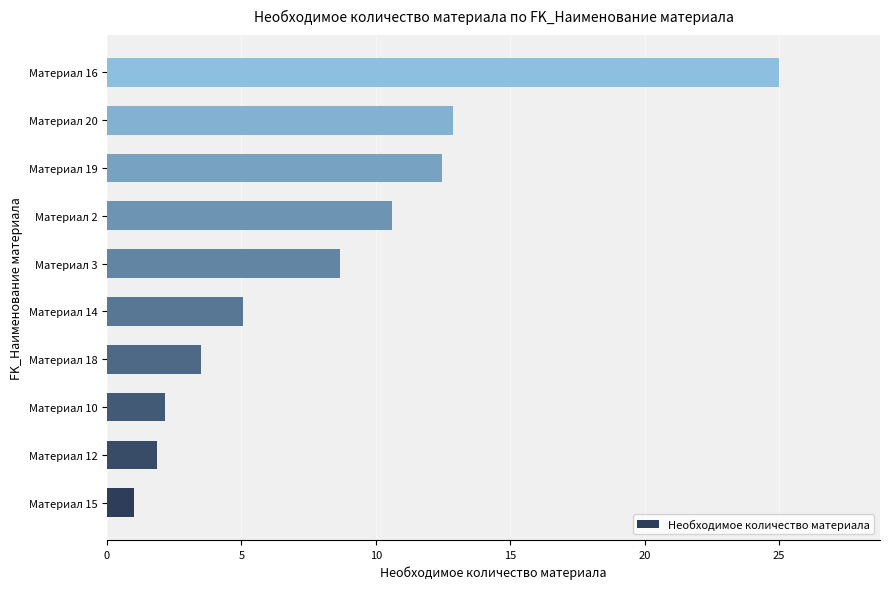

True or false: the data shows 5.6 at Материал 18.

False